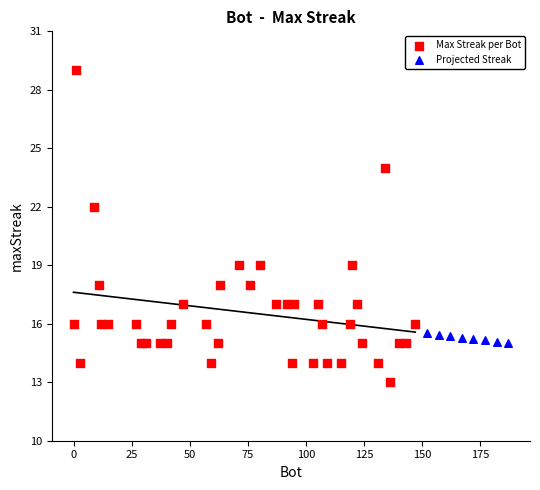

Which series has the widest spread of Y values?

Max Streak per Bot